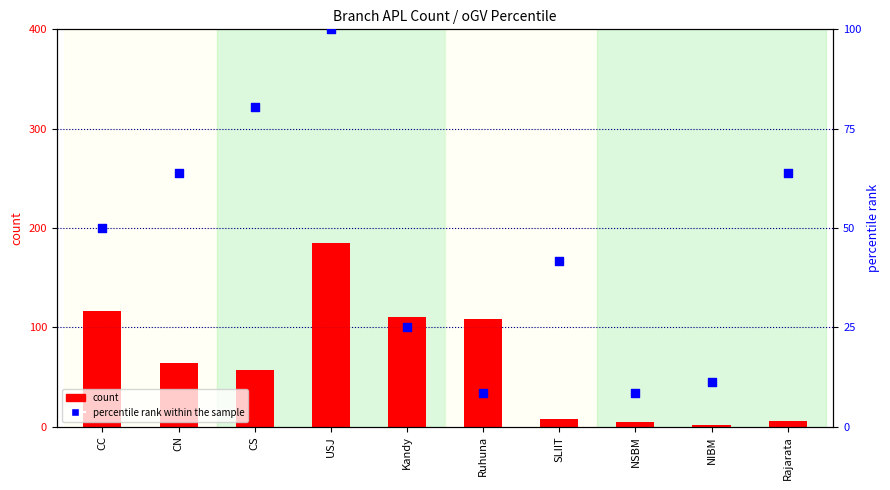

What are all the series names shown in the legend?

count, percentile rank within the sample